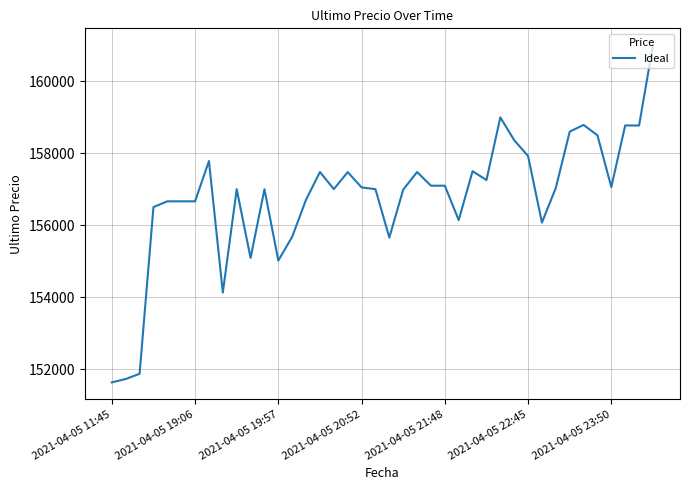

What is the maximum value shown in the chart?

161000